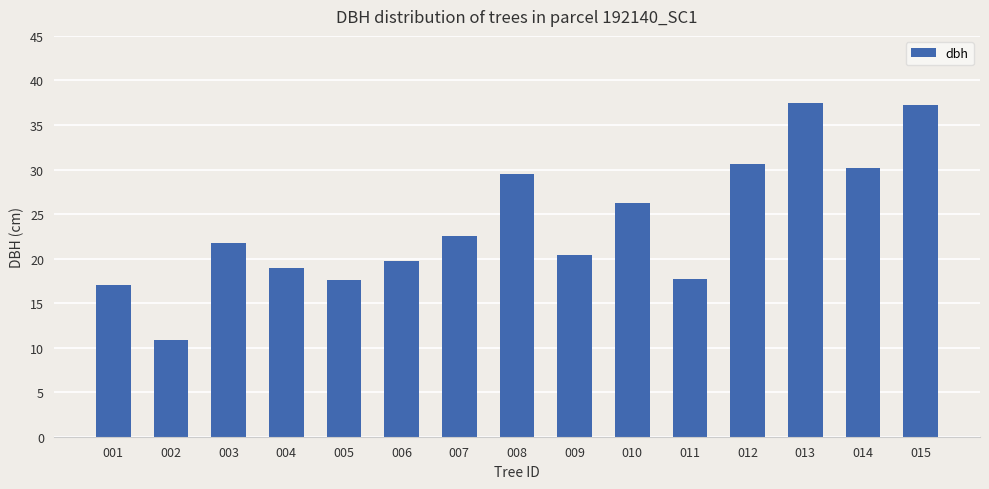

What is the minimum value shown in the chart?

10.9